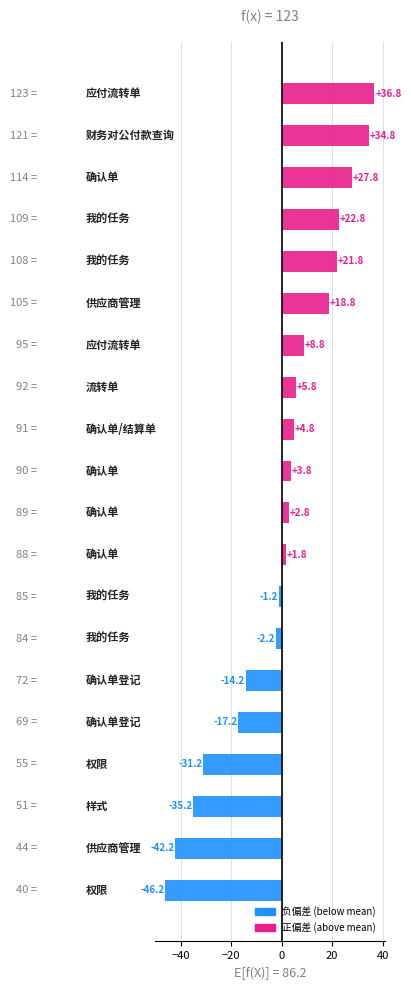

What is the greatest value displayed?

36.8